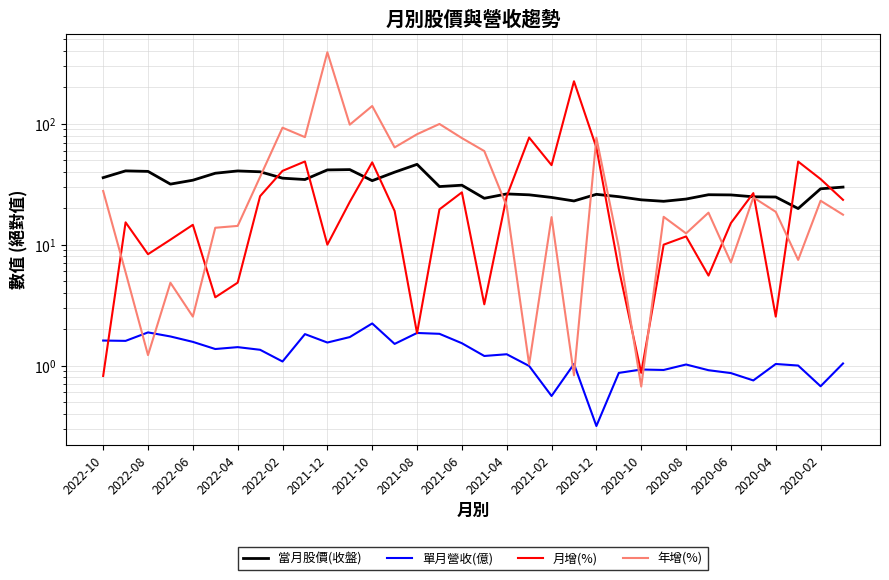

What position from the left is 2020-08?

27